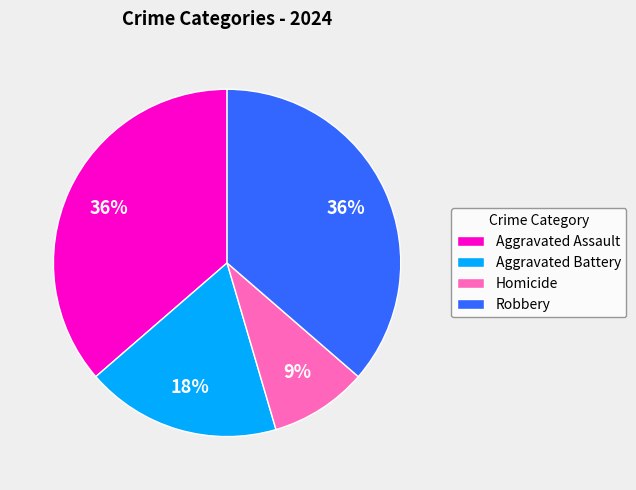

Approximately how many times larger is the value at Homicide compared to Aggravated Battery?

0.5